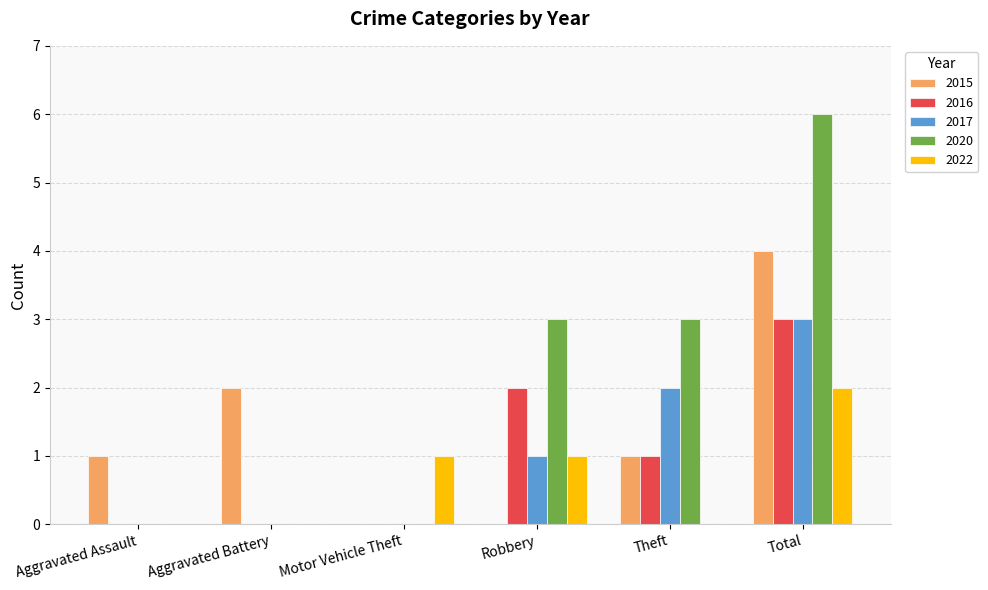

What is the average value of the 2017 series?

1